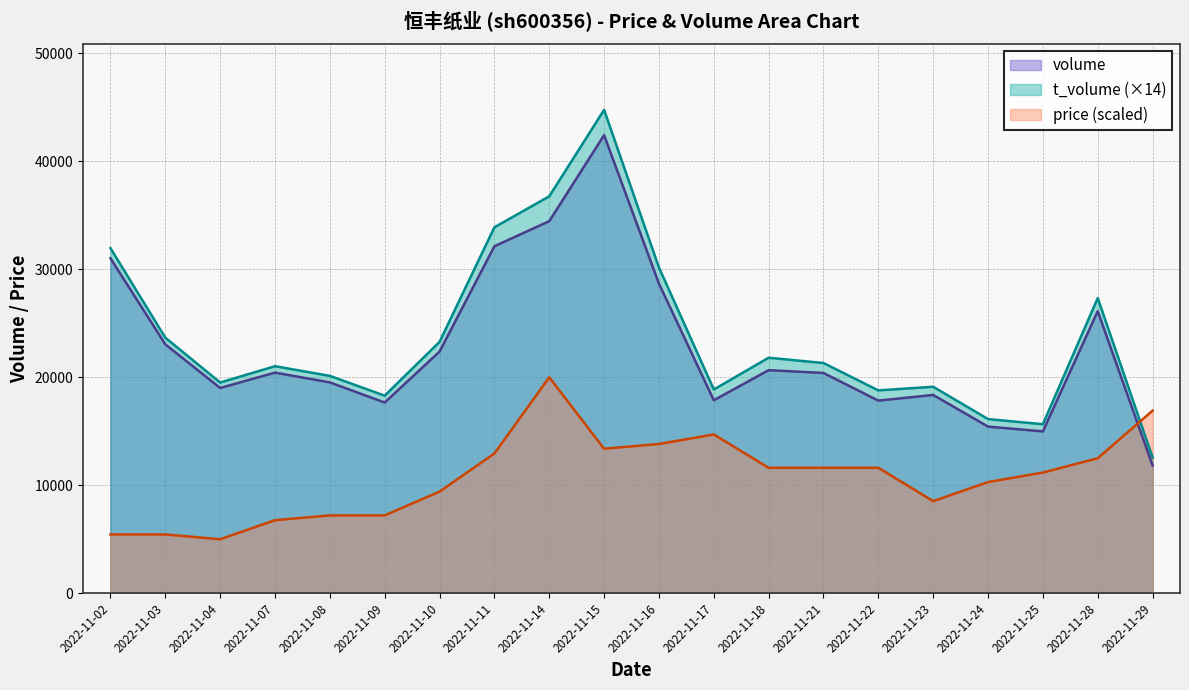

What is the difference between the highest and lowest values at 2022-11-28?

14842.0